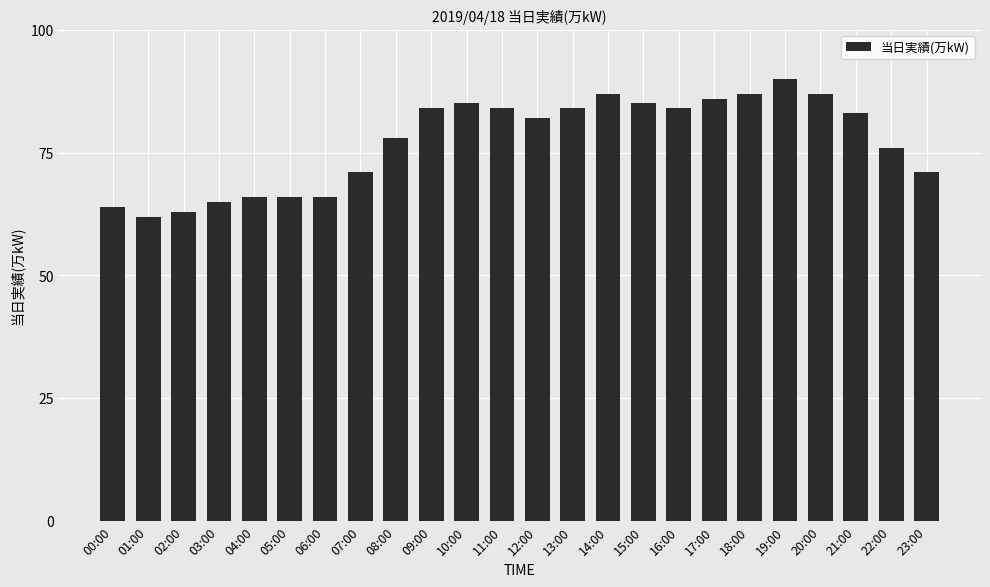

Which category has the highest value across all series?

19:00